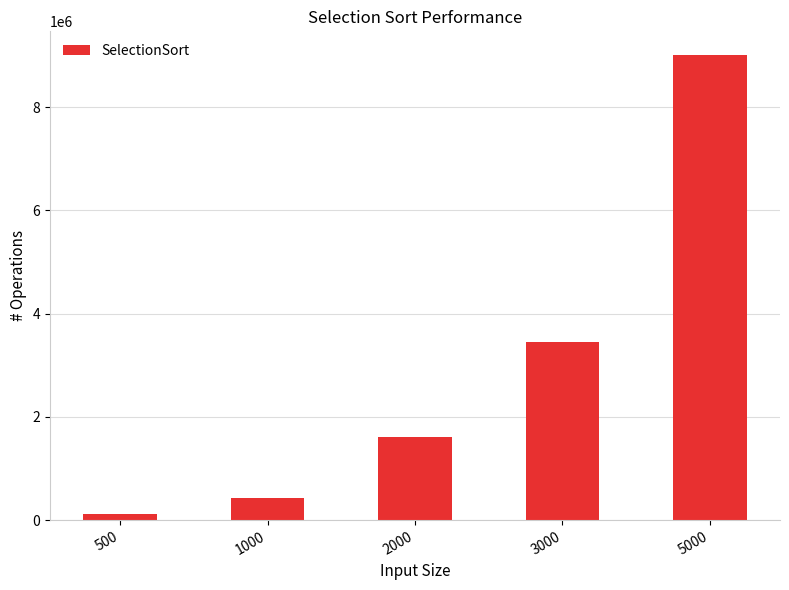

Does the chart contain any negative values?

No